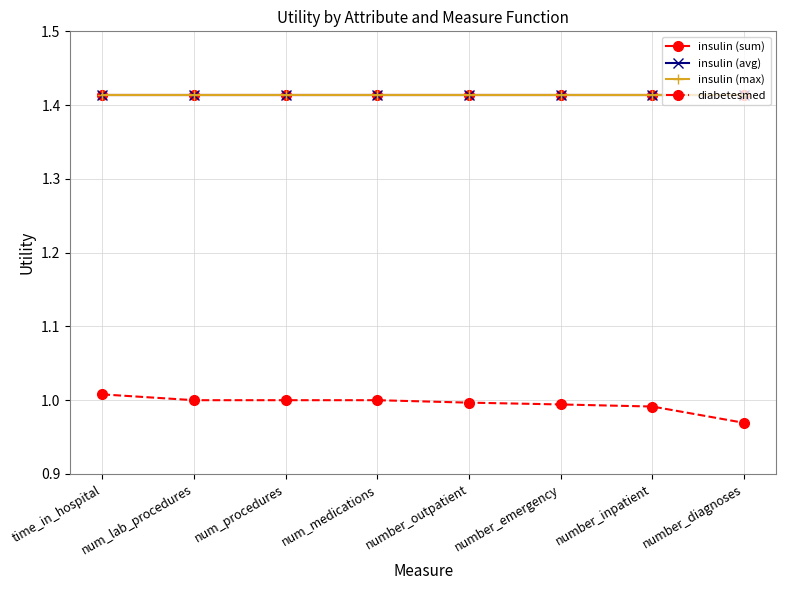

The value of insulin (avg) at num_lab_procedures is 2.2. True or false?

False